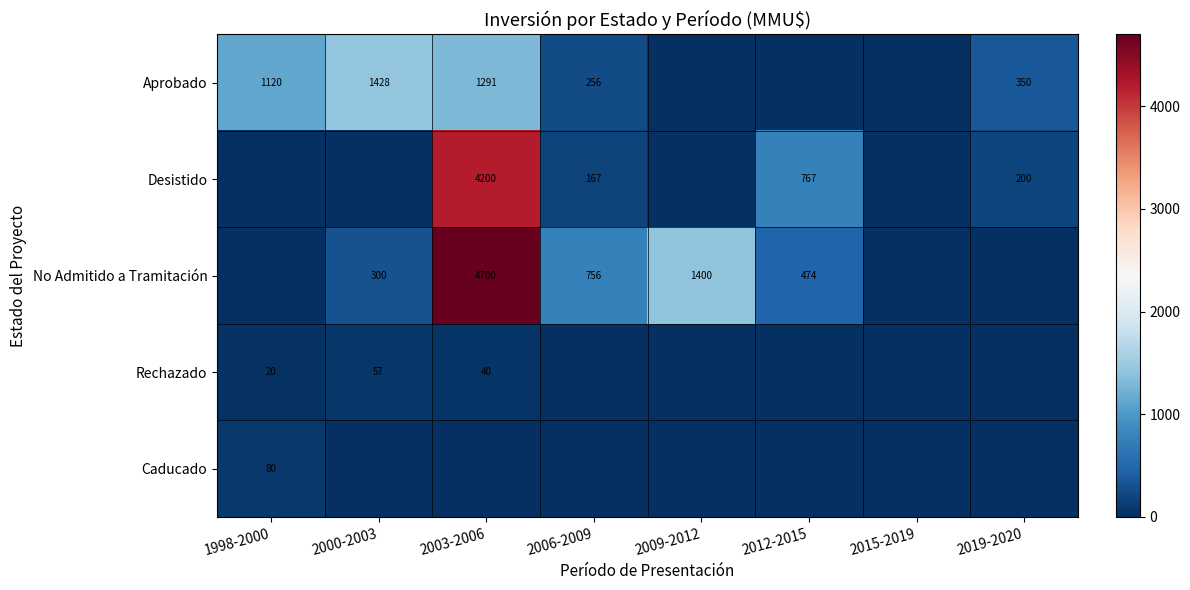

The Aprobado series shows 600 at 2019-2020. True or false?

False